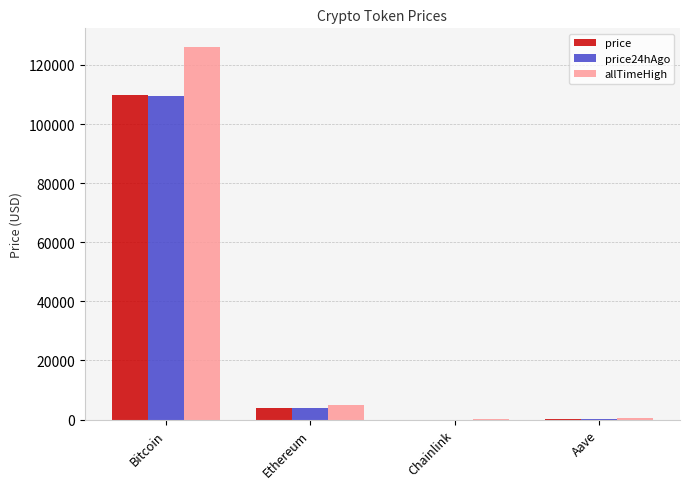

What is the total value across all series at Chainlink?

87.2